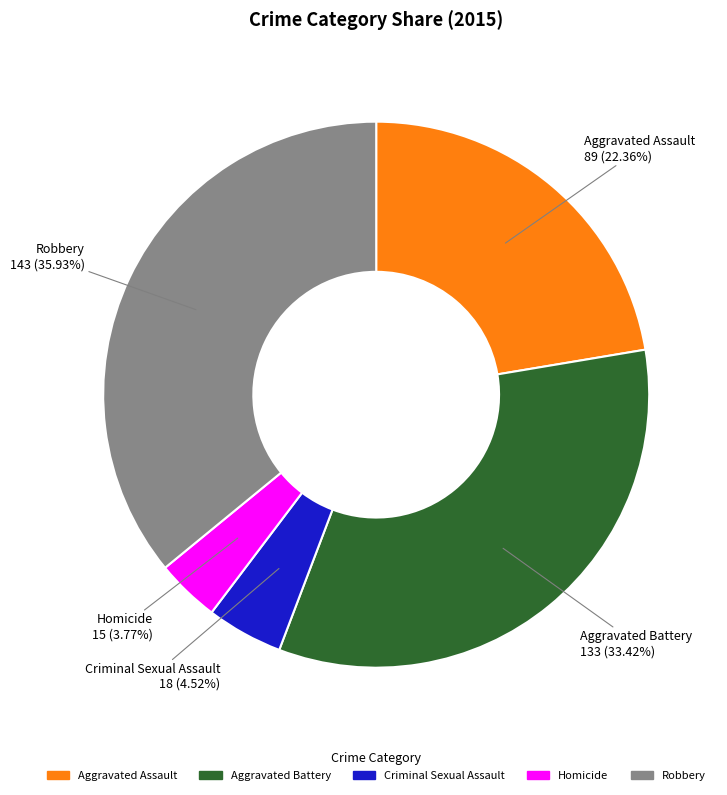

What is the ratio of the value at Robbery to the value at Criminal Sexual Assault?

7.9